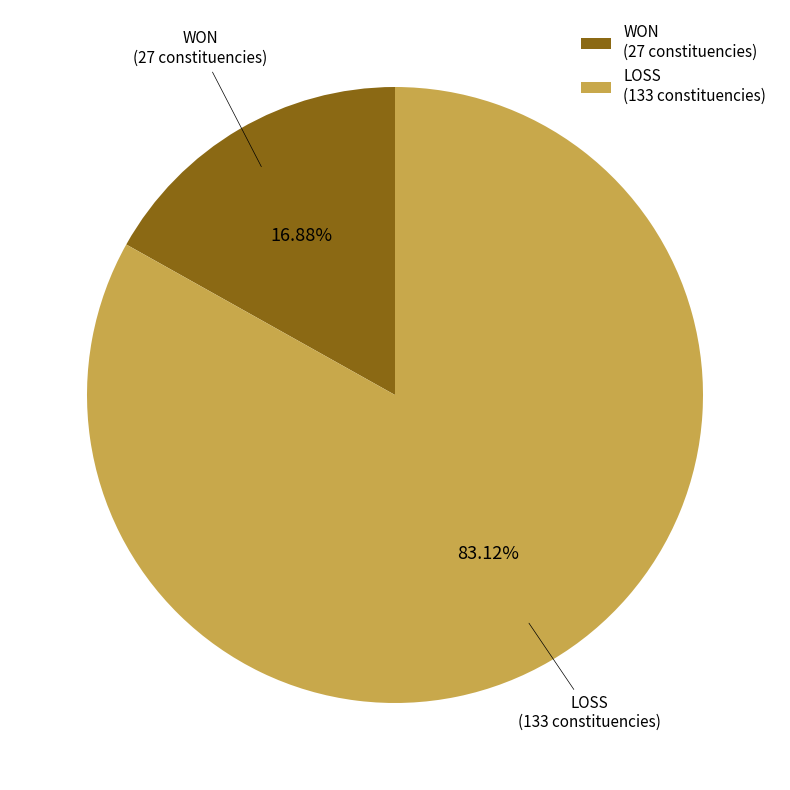

To the nearest percent, what is the combined percentage of LOSS and WON?

100%